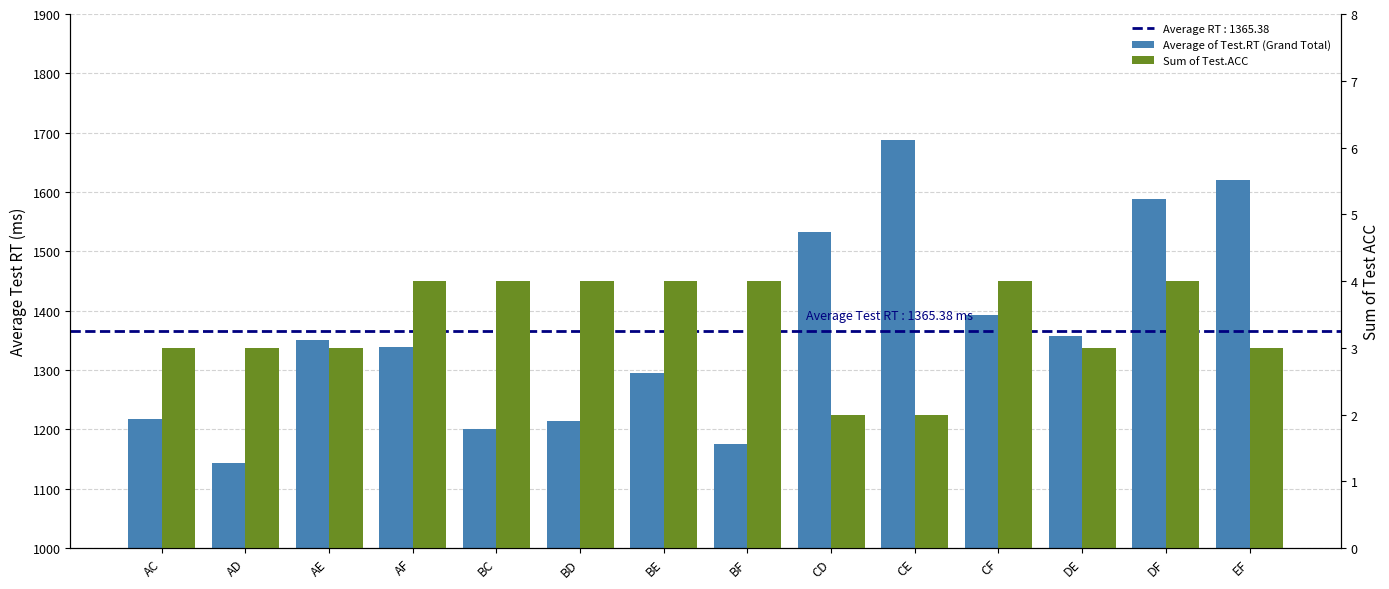

What is the value of the Average of Test.RT (Grand Total) bar at the 8th from the left?

1175.2